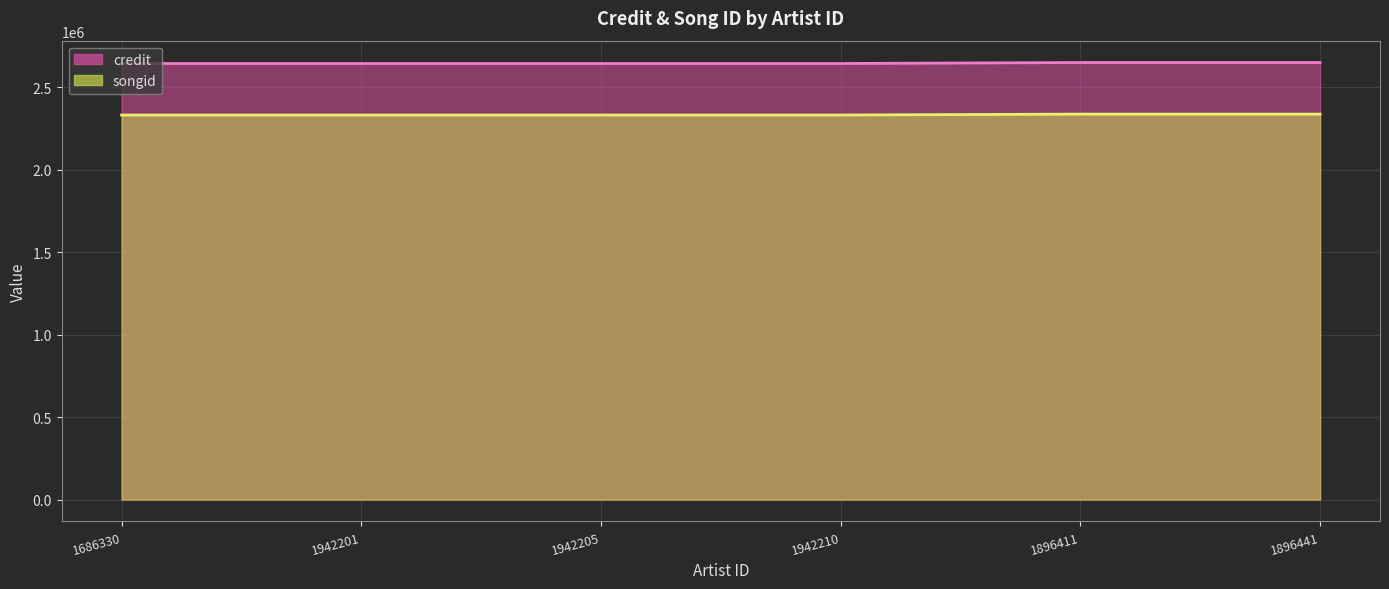

What is the total value across all series at 1896411?

4984869